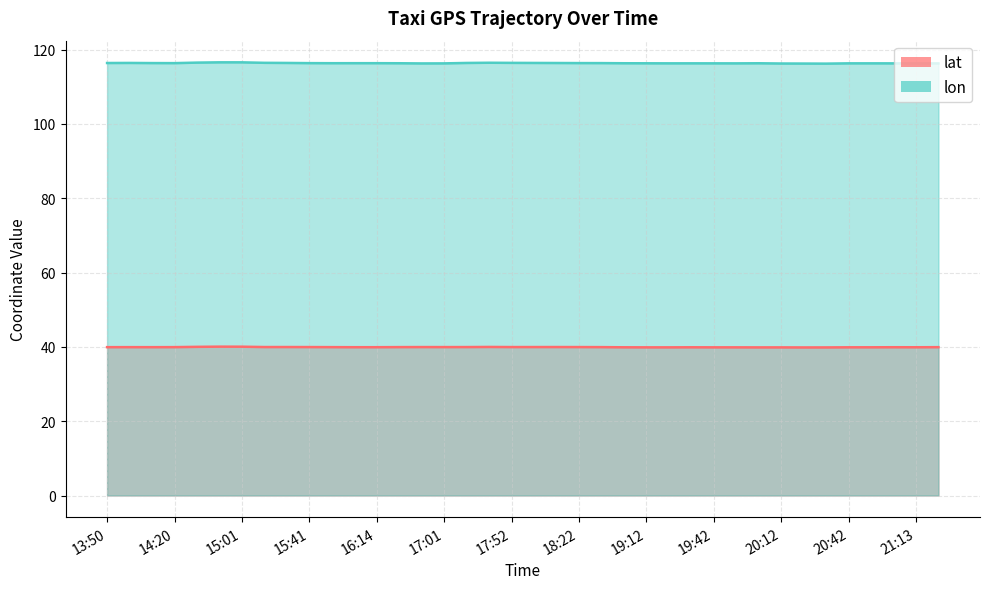

How many interior local peaks does the lon series have?

7